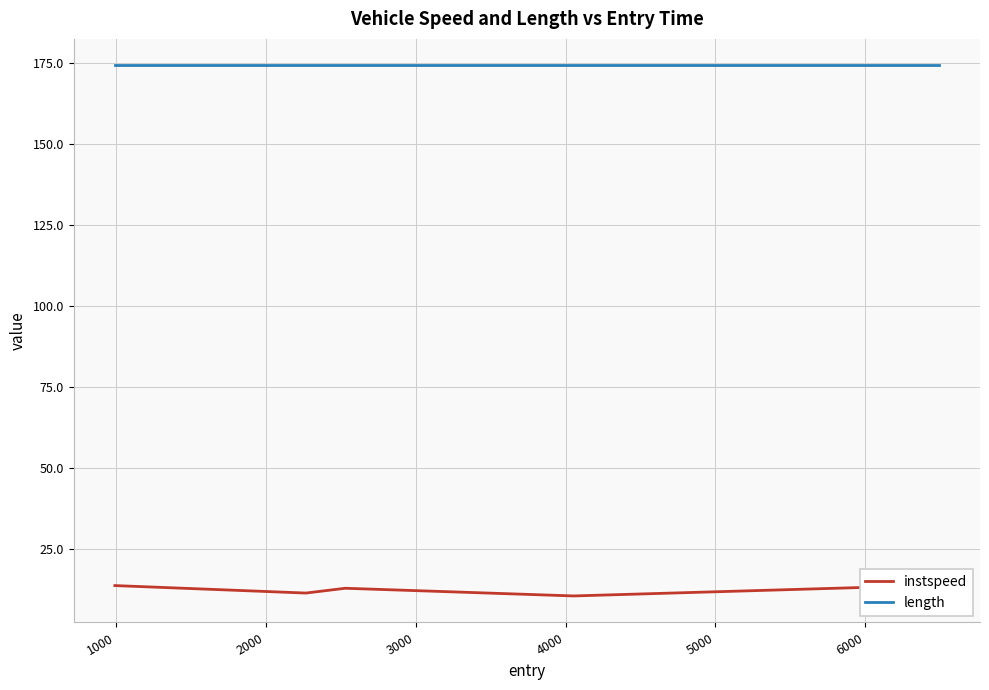

Which has a higher value, 3000 or 5000?

5000